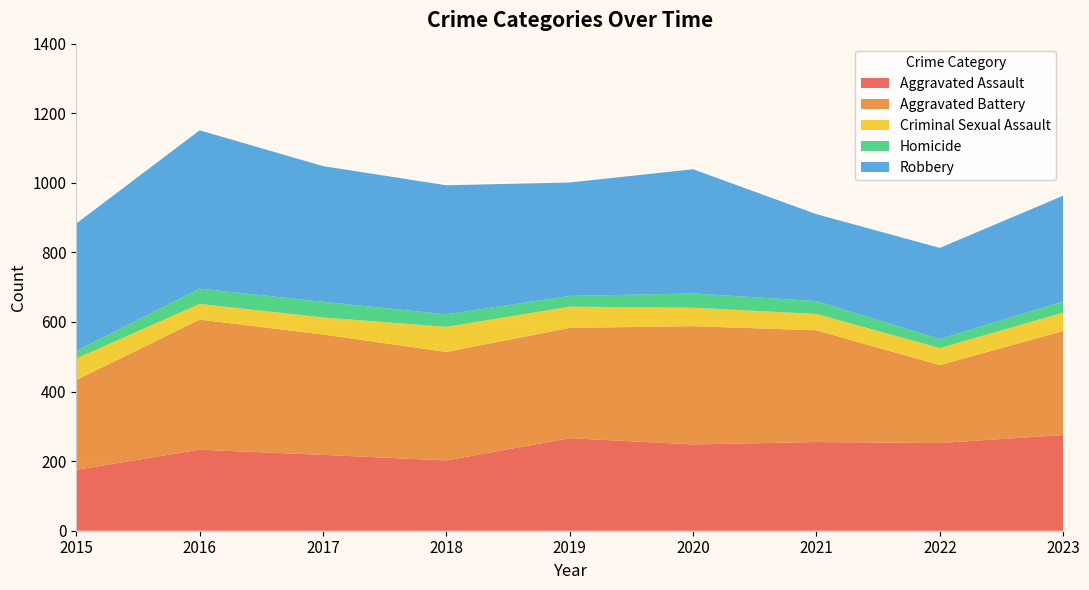

Reading left to right, extract all data points from this chart.

Aggravated Assault: 2015=175	2016=233	2017=218	2018=202	2019=266	2020=248	2021=255	2022=252	2023=275
Aggravated Battery: 2015=258	2016=374	2017=346	2018=312	2019=317	2020=340	2021=321	2022=224	2023=299
Criminal Sexual Assault: 2015=62	2016=45	2017=49	2018=72	2019=61	2020=53	2021=47	2022=49	2023=53
Homicide: 2015=22	2016=44	2017=45	2018=36	2019=31	2020=41	2021=37	2022=26	2023=32
Robbery: 2015=366	2016=455	2017=390	2018=371	2019=326	2020=357	2021=250	2022=262	2023=304